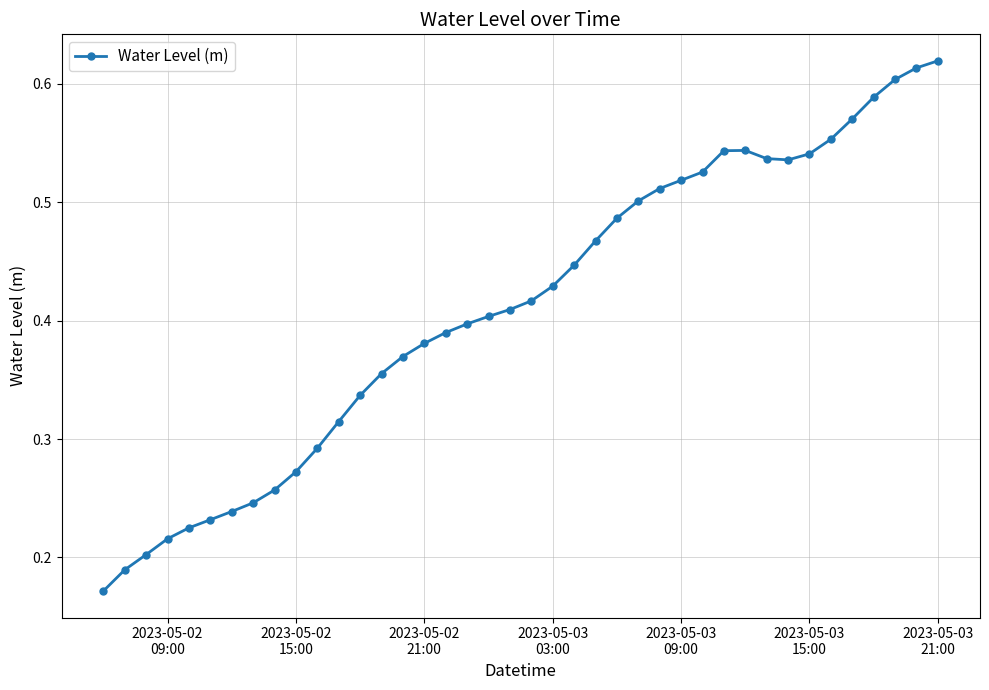

What is the sum of all values?

16.5